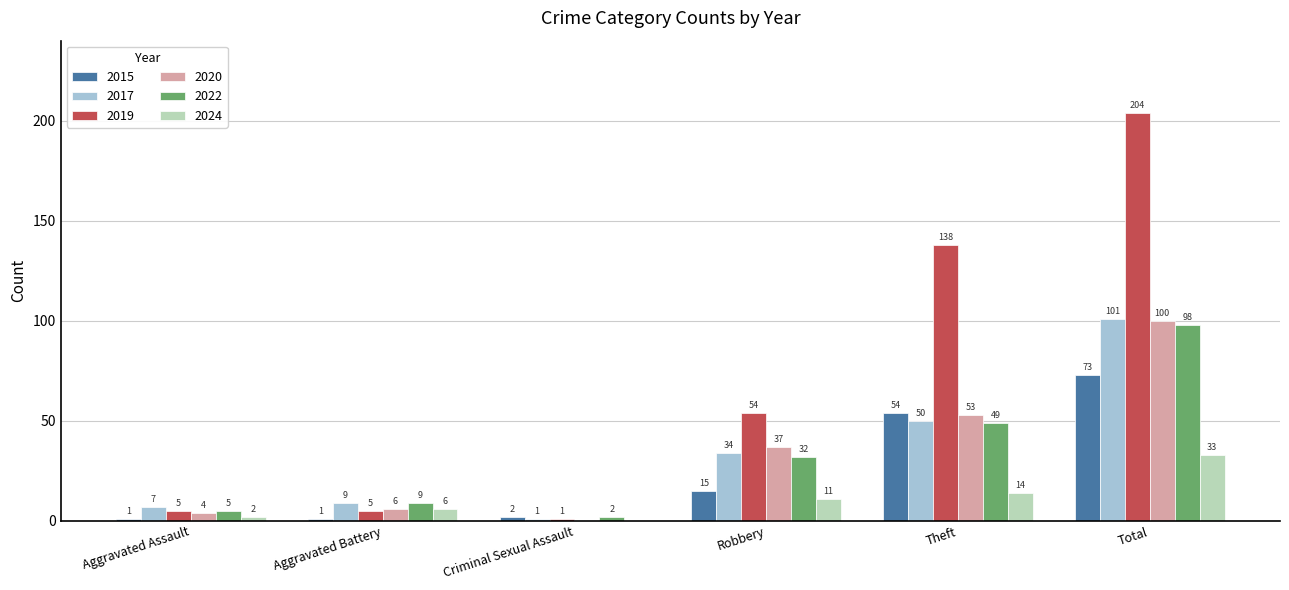

What is the difference between the 2024 values at Aggravated Battery and Criminal Sexual Assault?

6